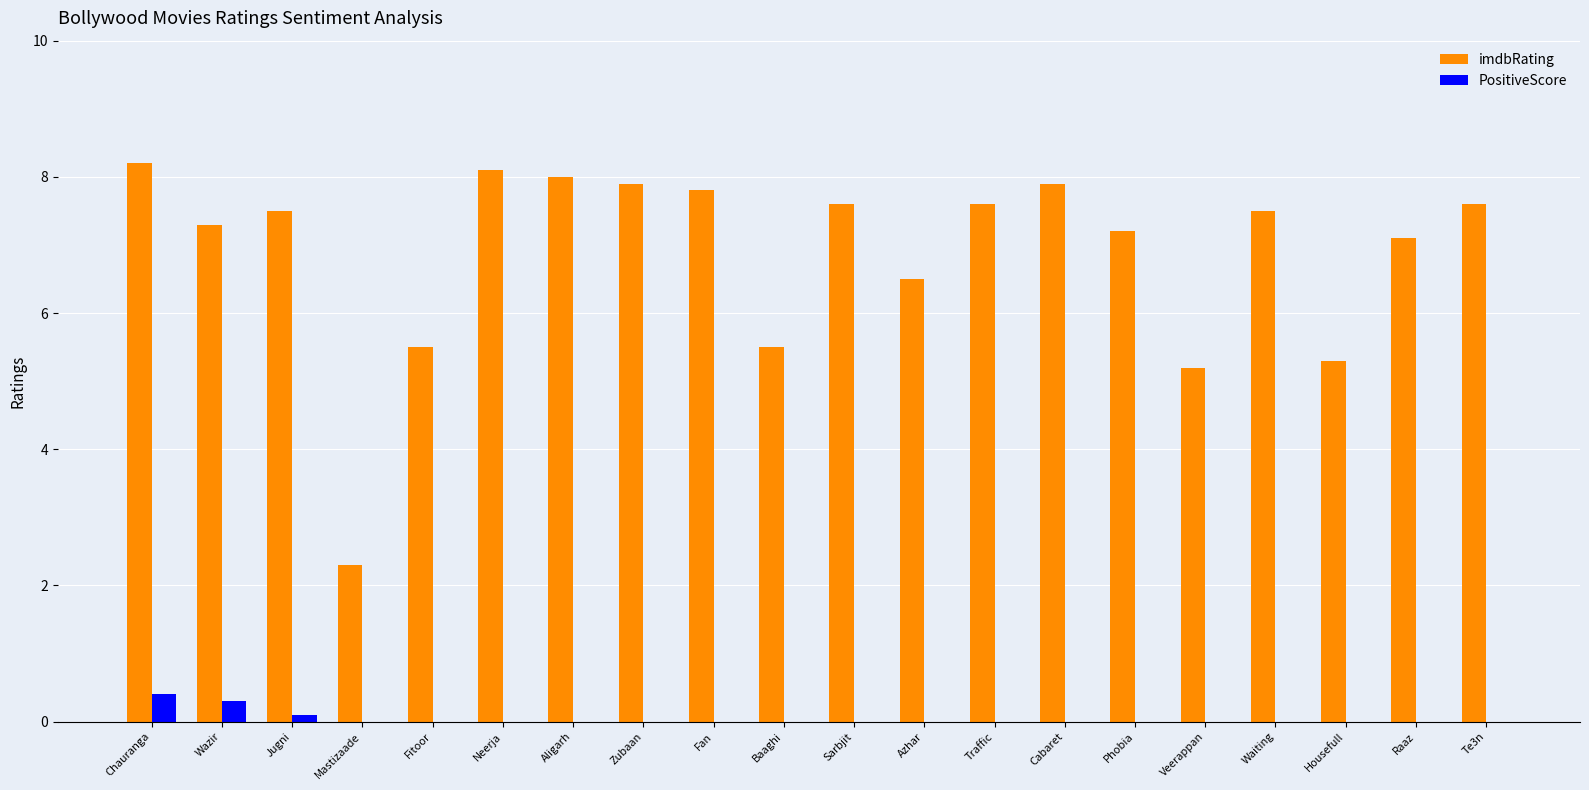

Between Zubaan and Housefull, which series saw the biggest shift?

imdbRating